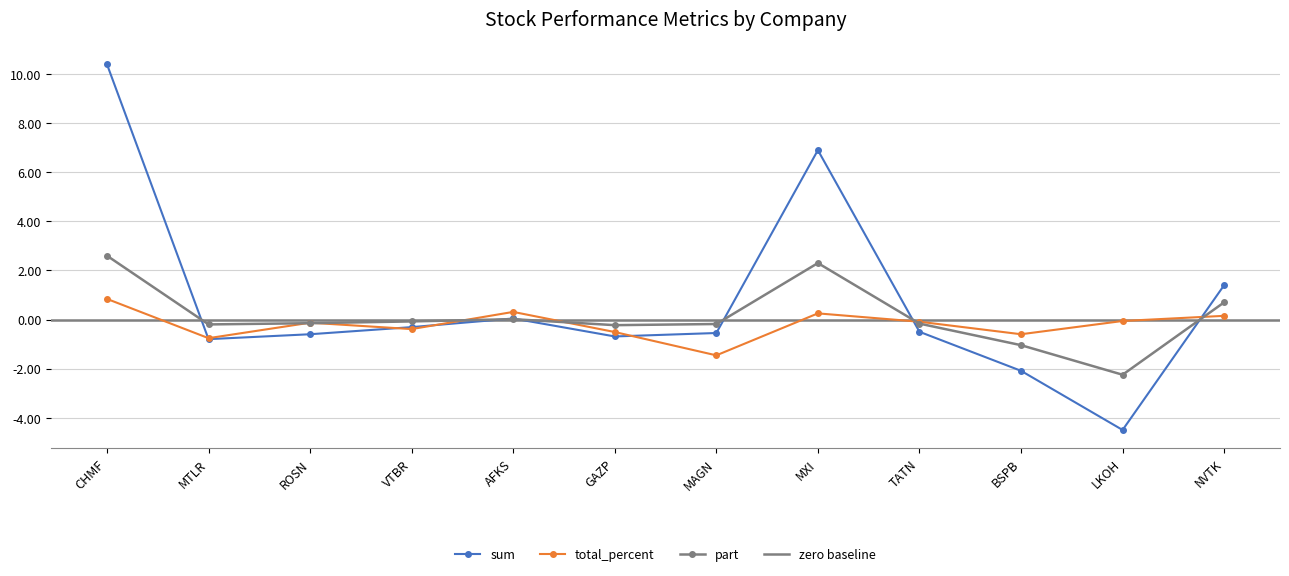

What is the difference between the second highest and minimum values in the sum series?

11.4